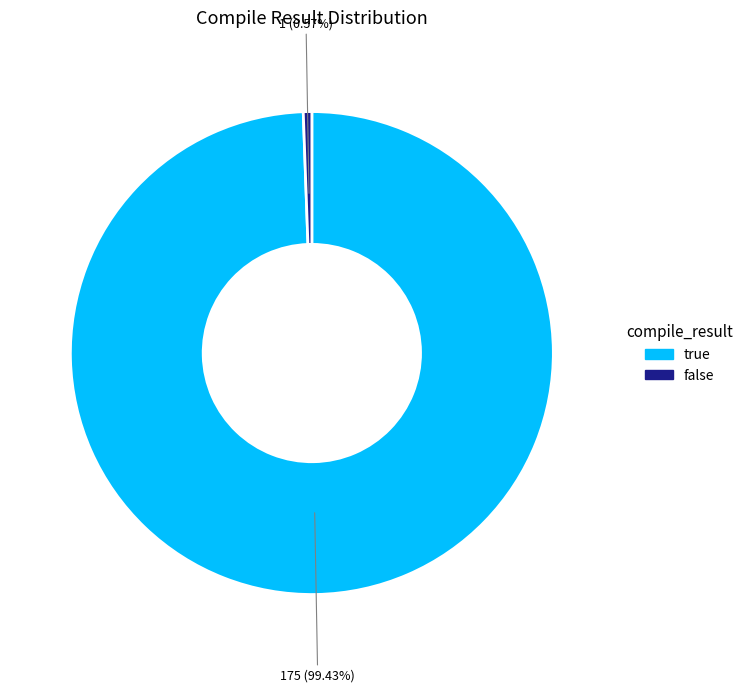

What is the majority slice?

true